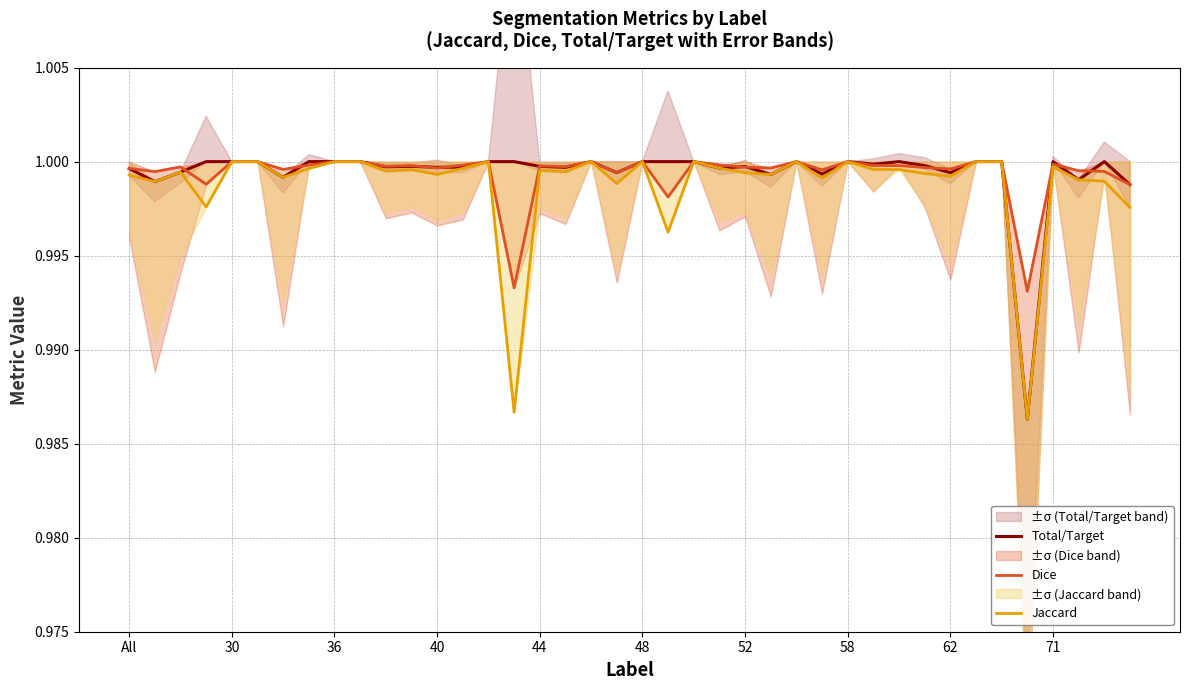

What is the sum of the Jaccard values at 16 and 23?

2.0